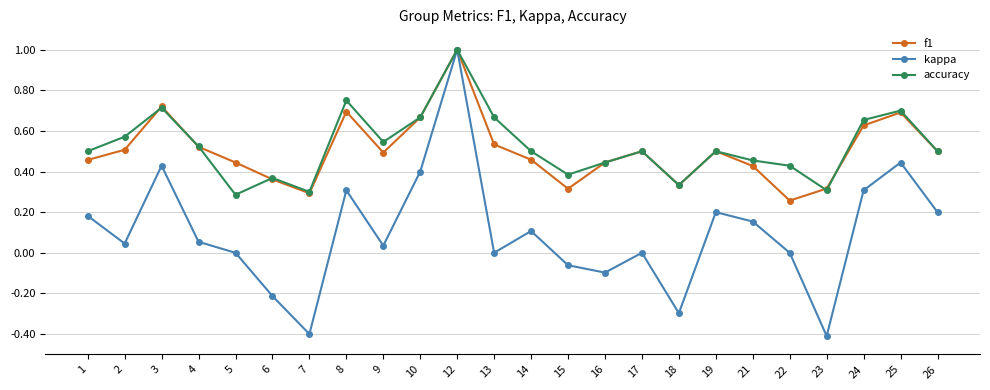

What is the greatest value displayed?

1.0